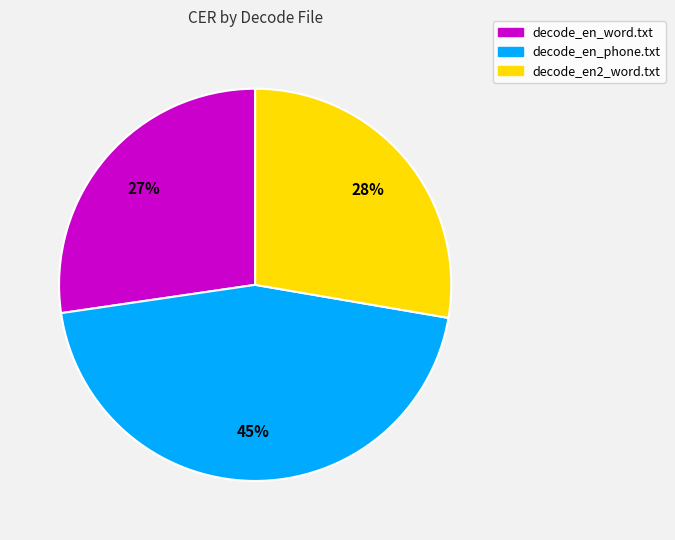

Do decode_en_word.txt and decode_en_phone.txt together represent more than half of the pie?

Yes